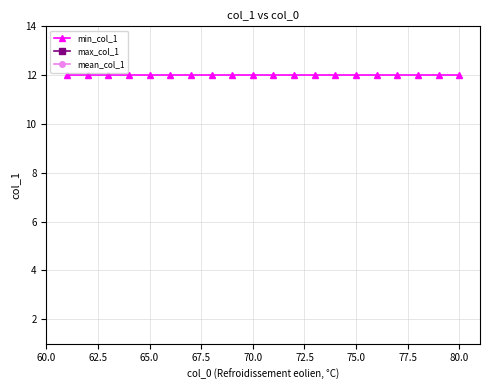

True or false: min_col_1 and max_col_1 cross at least once.

False